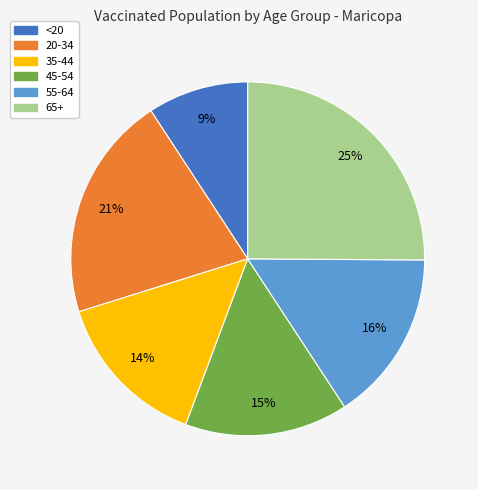

How many segments does this pie chart have?

6